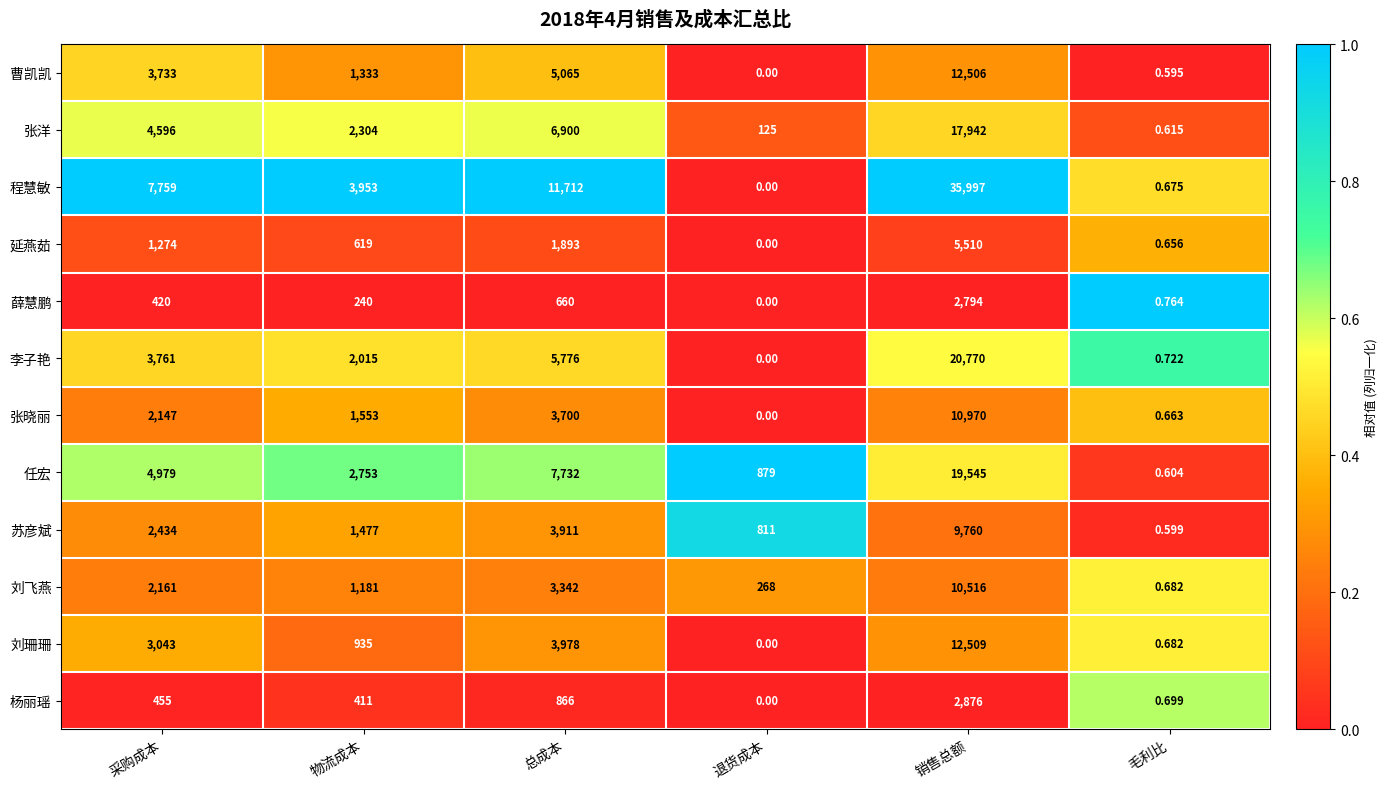

At 销售总额, list the series in order from largest to smallest.

程慧敏, 李子艳, 任宏, 张洋, 刘珊珊, 曹凯凯, 张晓丽, 刘飞燕, 苏彦斌, 延燕茹, 杨丽瑶, 薛慧鹏